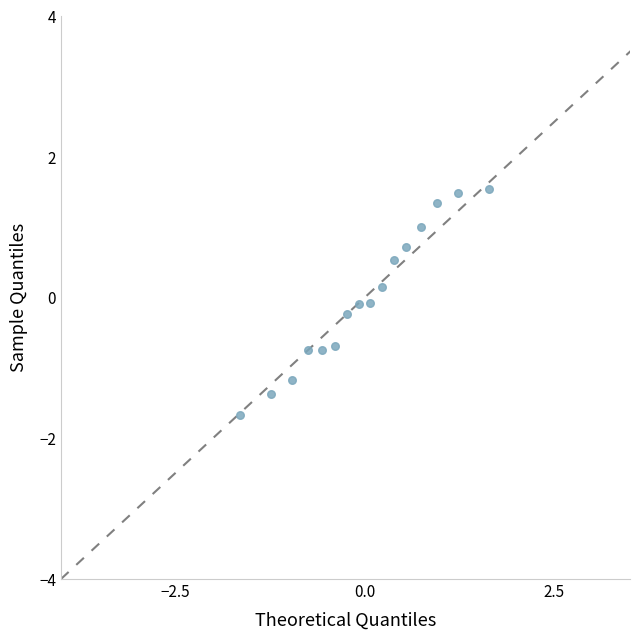

What is the range of X values (max minus min)?

3.3